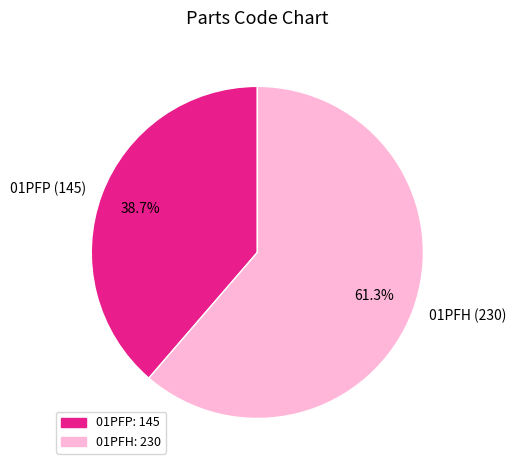

What is the majority slice?

01PFH